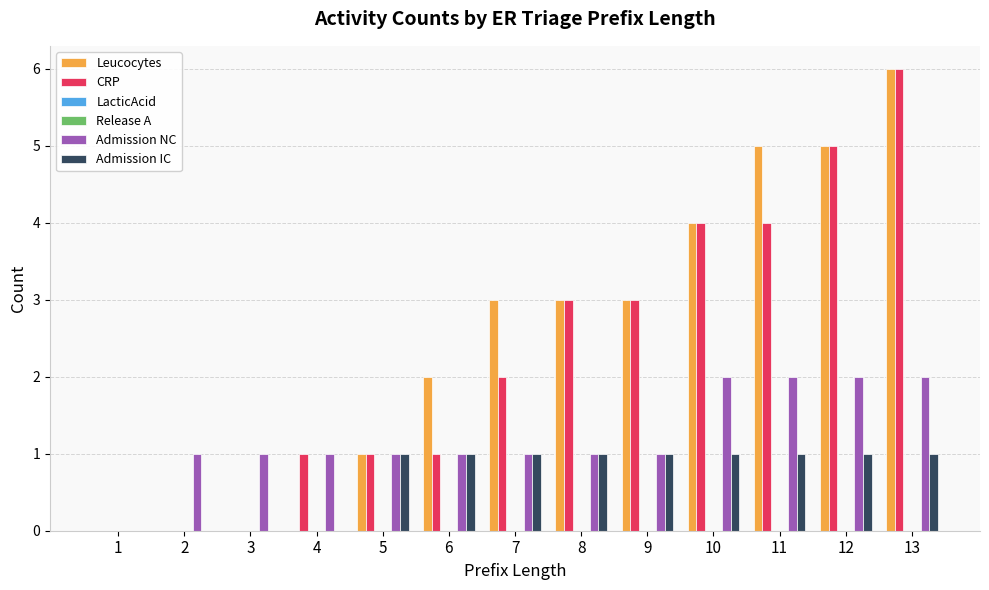

Count the Admission NC values in the range 1 to 2.

12